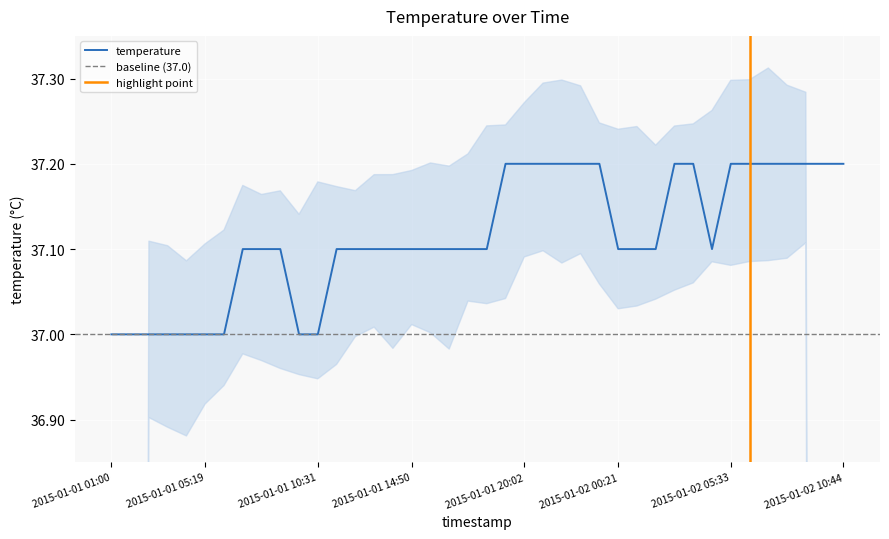

At which category does the chart reach its minimum across all series?

2015-01-01 01:00